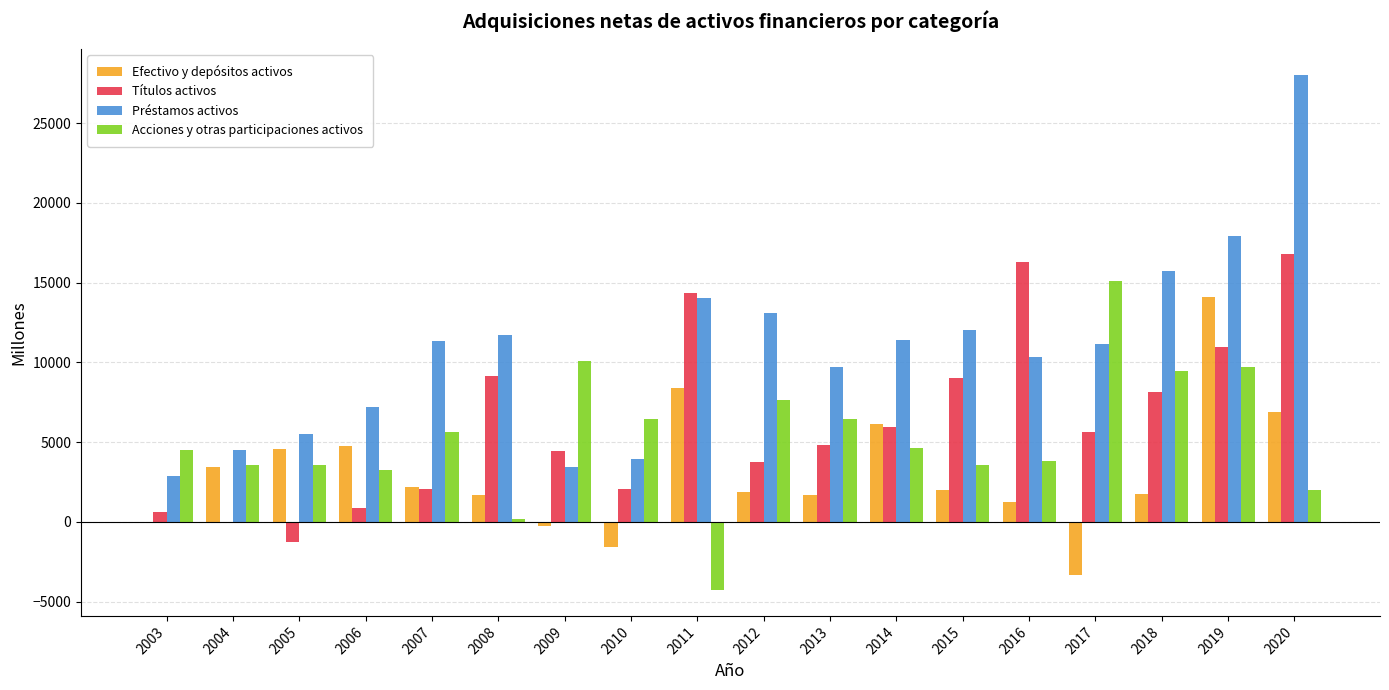

Is it true that Títulos activos equals 10955 at 2019?

True